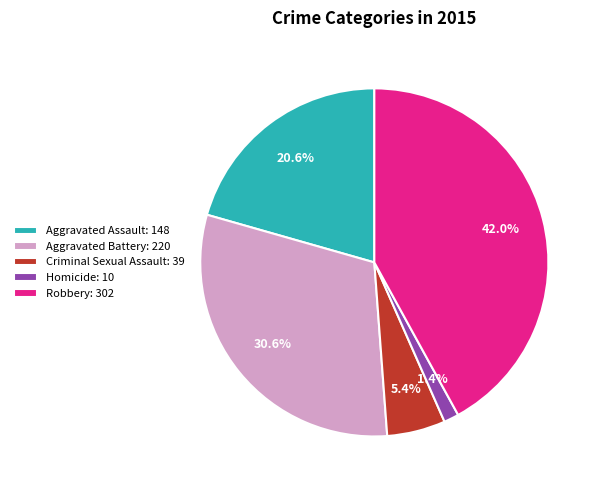

Does any single category account for the majority?

No